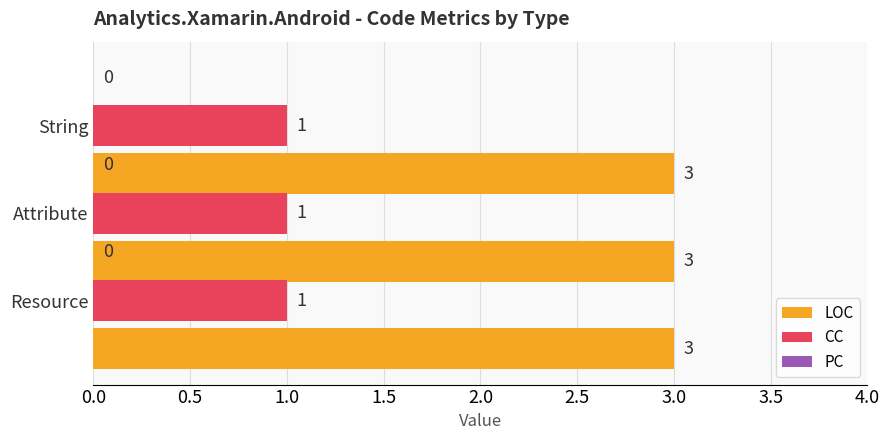

Which series has the largest total across all categories?

LOC